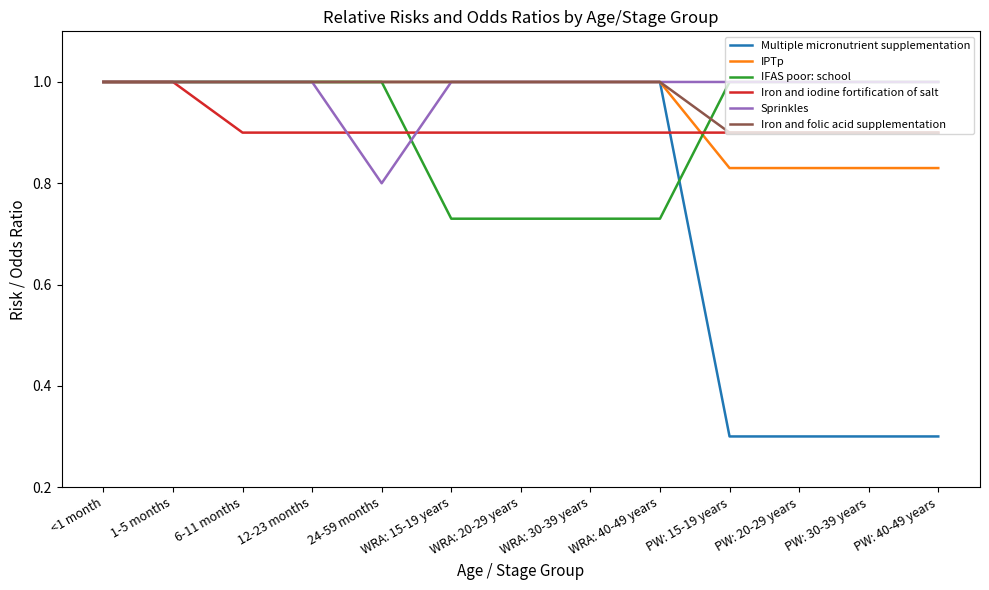

What position from the left is PW: 30-39 years?

12